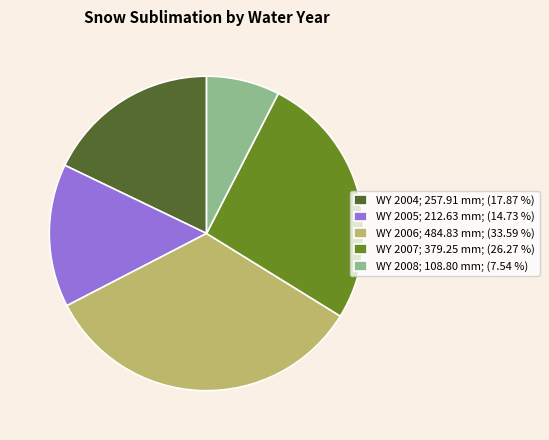

What is the ratio of the value at WY 2005; 212.63 mm; (14.73 %) to the value at WY 2007; 379.25 mm; (26.27 %)?

0.6